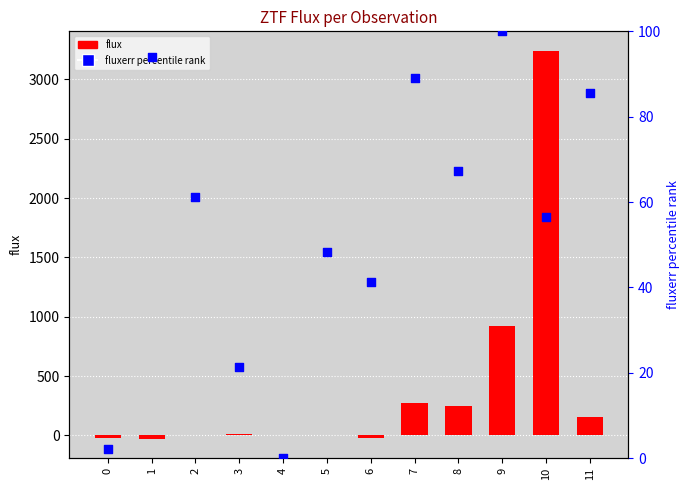

Which series reaches the minimum Y coordinate?

flux